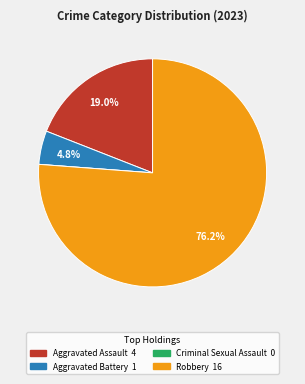

Between Aggravated Battery and Robbery, which is larger?

Robbery